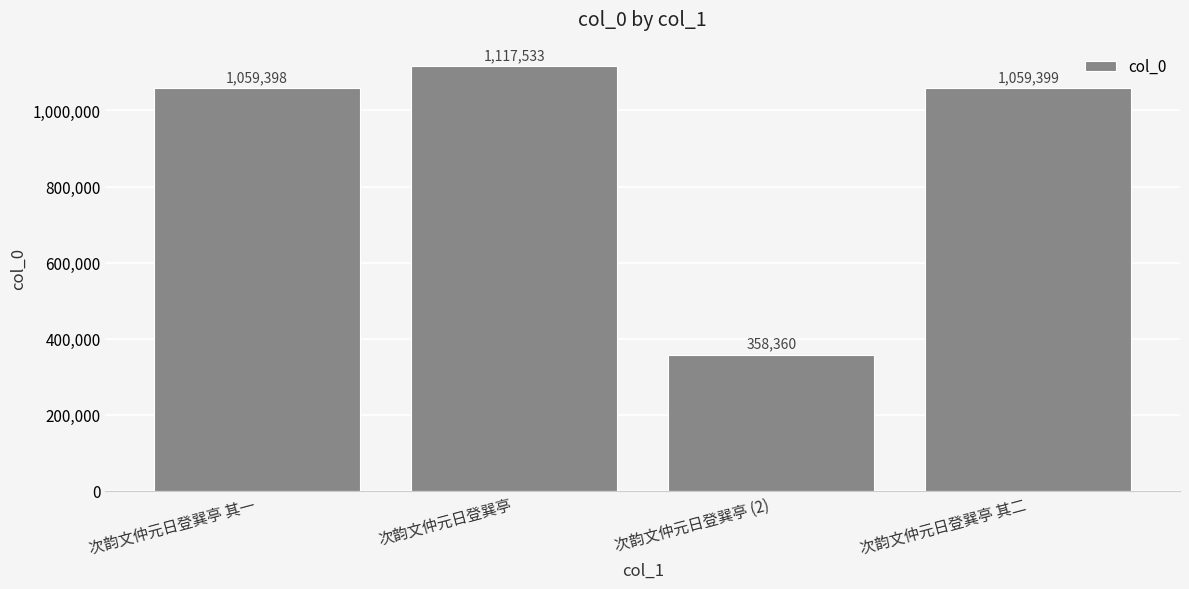

Reading left to right, extract all data points from this chart.

1059398	1117533	358360	1059399